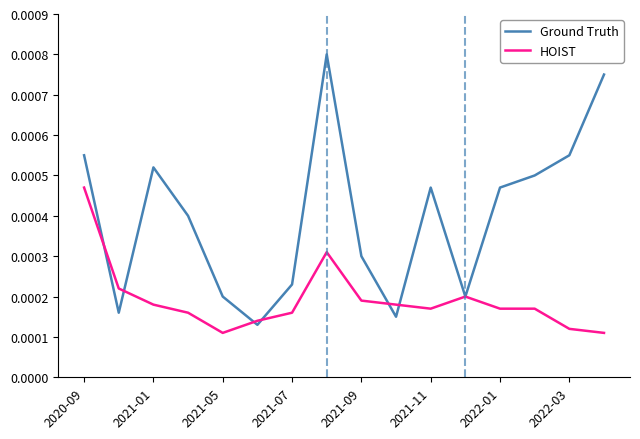

Which series has the largest total across all categories?

Ground Truth